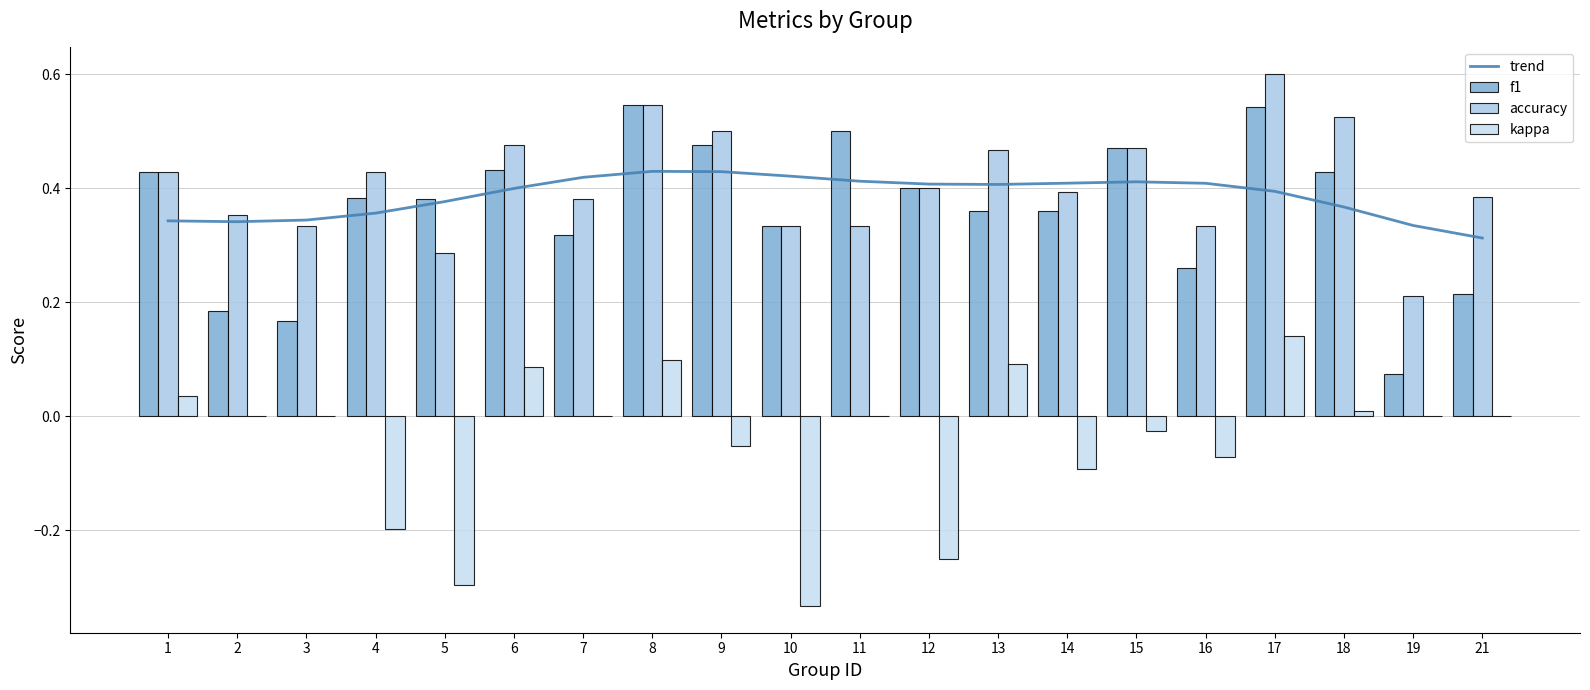

Reading left to right, what are all the values shown in this chart?

trend: 1=0.3	2=0.3	3=0.3	4=0.4	5=0.4	6=0.4	7=0.4	8=0.4	9=0.4	10=0.4	11=0.4	12=0.4	13=0.4	14=0.4	15=0.4	16=0.4	17=0.4	18=0.4	19=0.3	21=0.3
f1: 1=0.4	2=0.2	3=0.2	4=0.4	5=0.4	6=0.4	7=0.3	8=0.5	9=0.5	10=0.3	11=0.5	12=0.4	13=0.4	14=0.4	15=0.5	16=0.3	17=0.5	18=0.4	19=0.1	21=0.2
accuracy: 1=0.4	2=0.4	3=0.3	4=0.4	5=0.3	6=0.5	7=0.4	8=0.5	9=0.5	10=0.3	11=0.3	12=0.4	13=0.5	14=0.4	15=0.5	16=0.3	17=0.6	18=0.5	19=0.2	21=0.4
kappa: 1=0.0	2=0.0	3=0.0	4=-0.2	5=-0.3	6=0.1	7=0.0	8=0.1	9=-0.1	10=-0.3	11=0.0	12=-0.2	13=0.1	14=-0.1	15=-0.0	16=-0.1	17=0.1	18=0.0	19=0.0	21=0.0